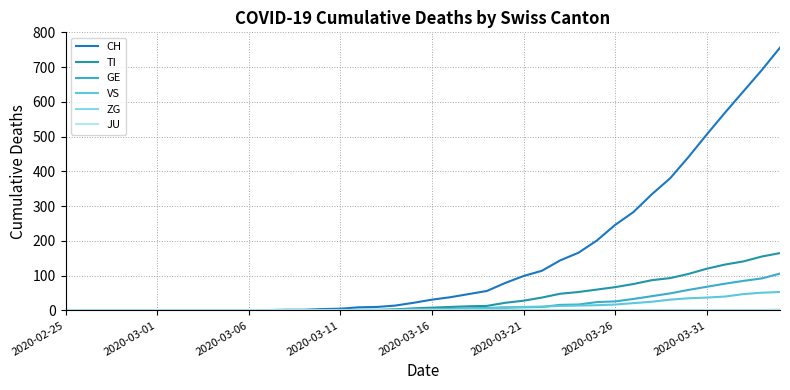

Is this an area chart (filled region under the line)?

No